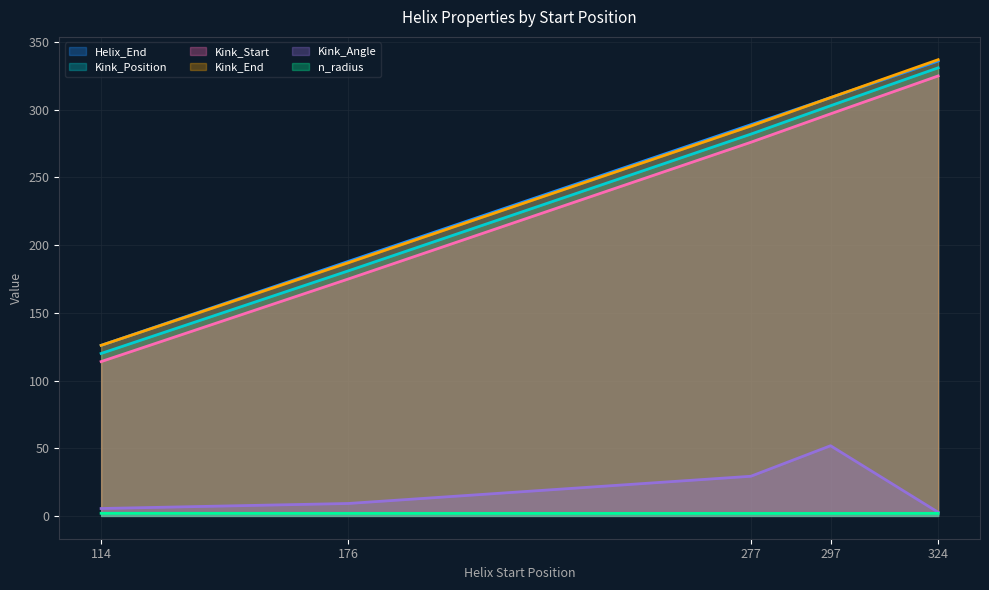

Which label corresponds to the smallest value in the chart?

297